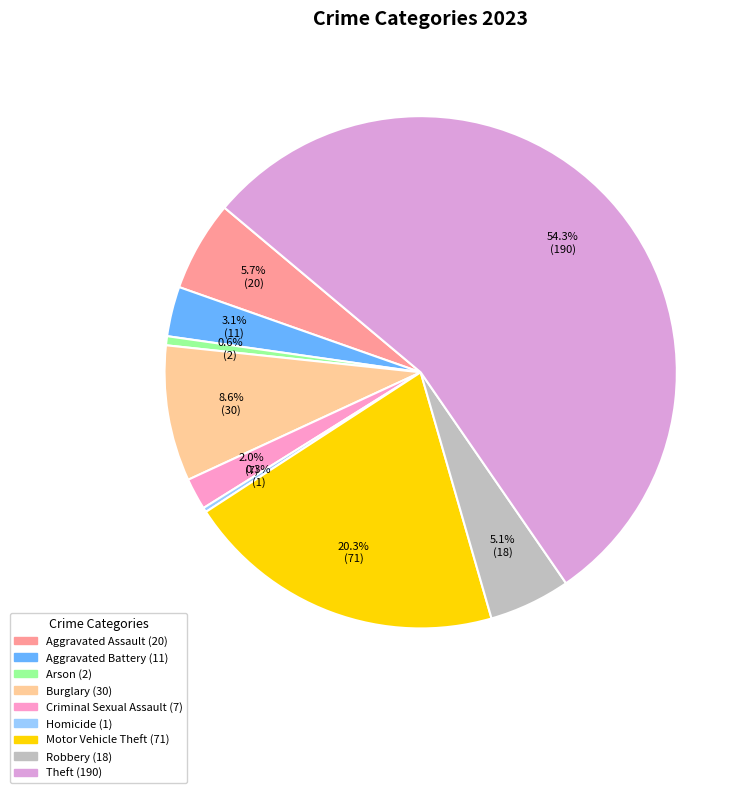

How many slices are in this pie chart?

9